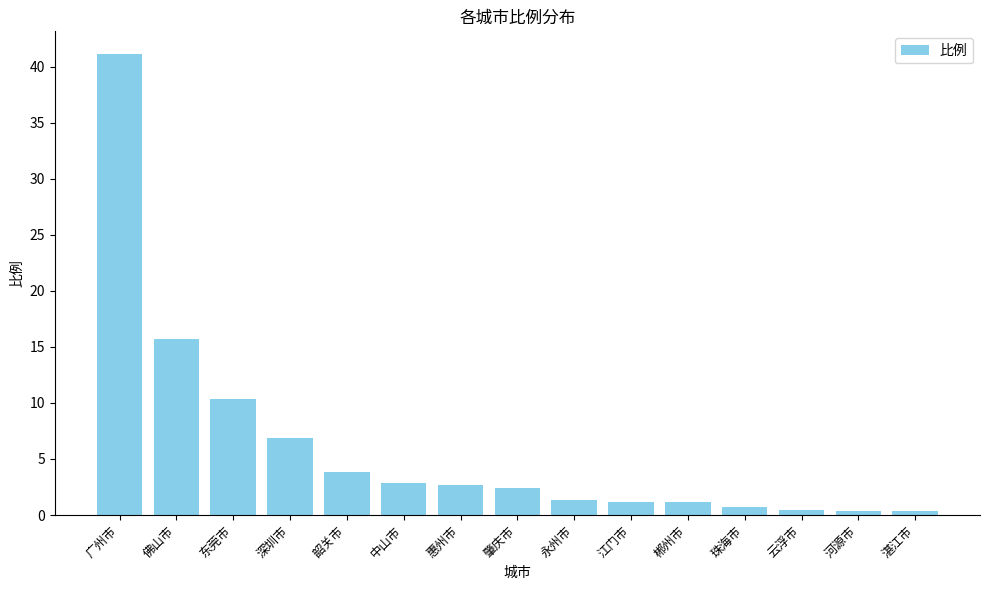

The chart shows a value of 15.7 at 佛山市. True or false?

True